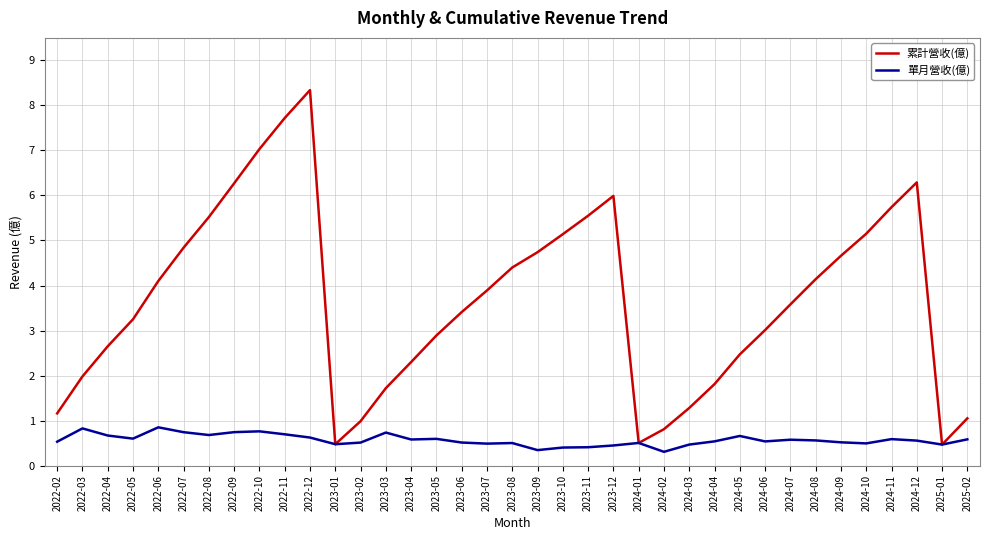

What position from the left is 2022-10?

9